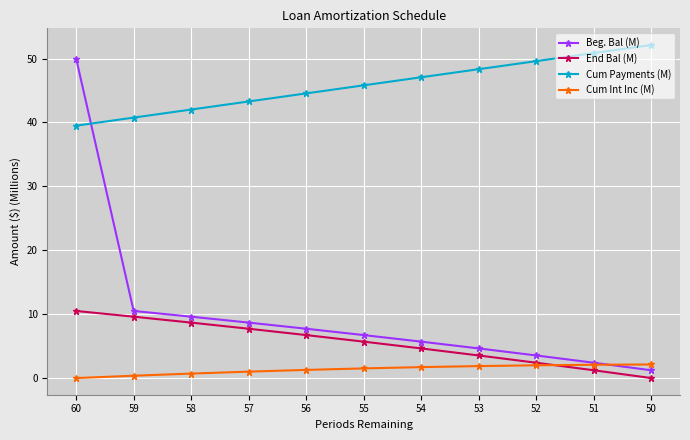

How many series are shown in this chart?

4